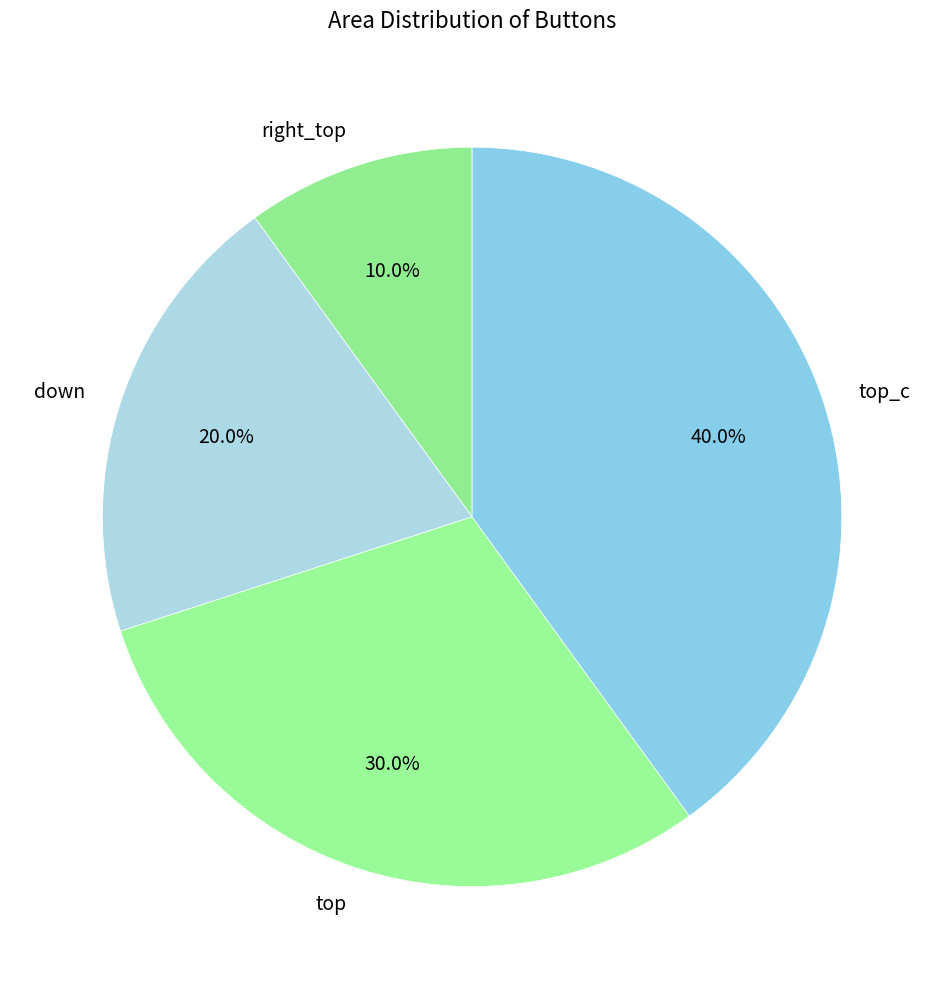

Combined, do top_c and down account for over 50%?

Yes